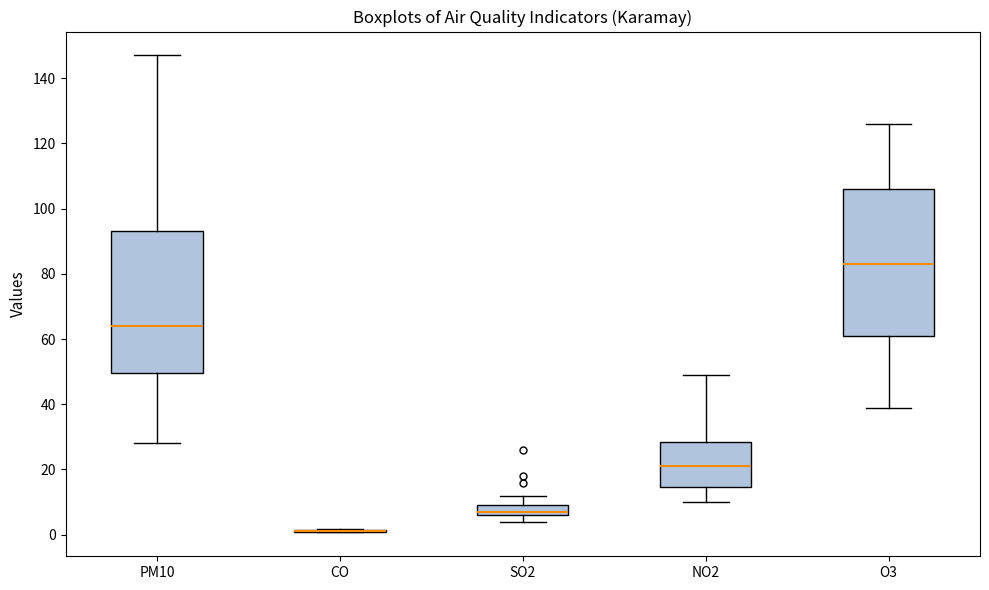

Where does the upper whisker of the box for PM10 end on the y-axis? The values are not printed on the chart, so give them approximately, as read against the axis.

148